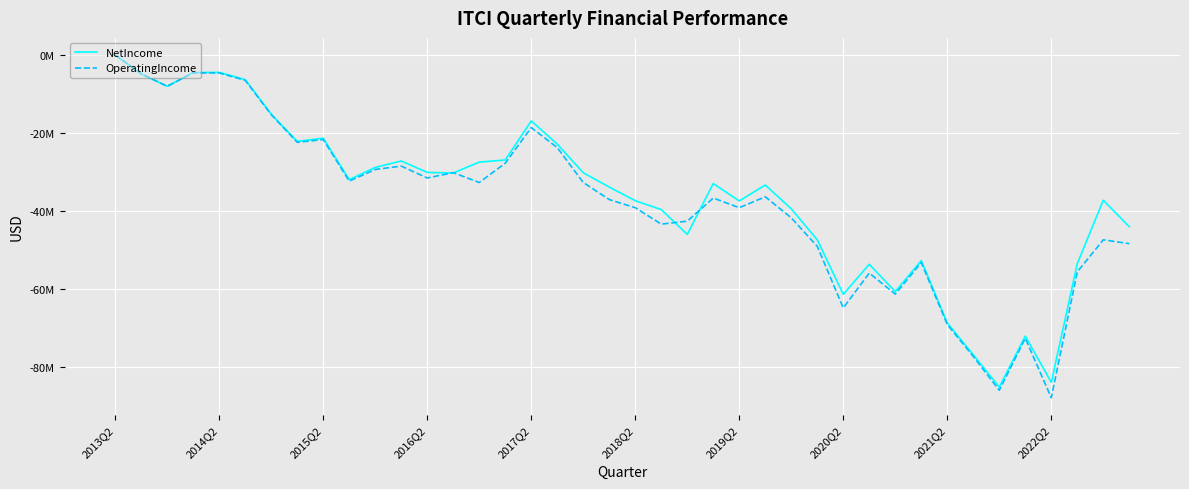

At which category is the sum across all series the highest?

2013Q2